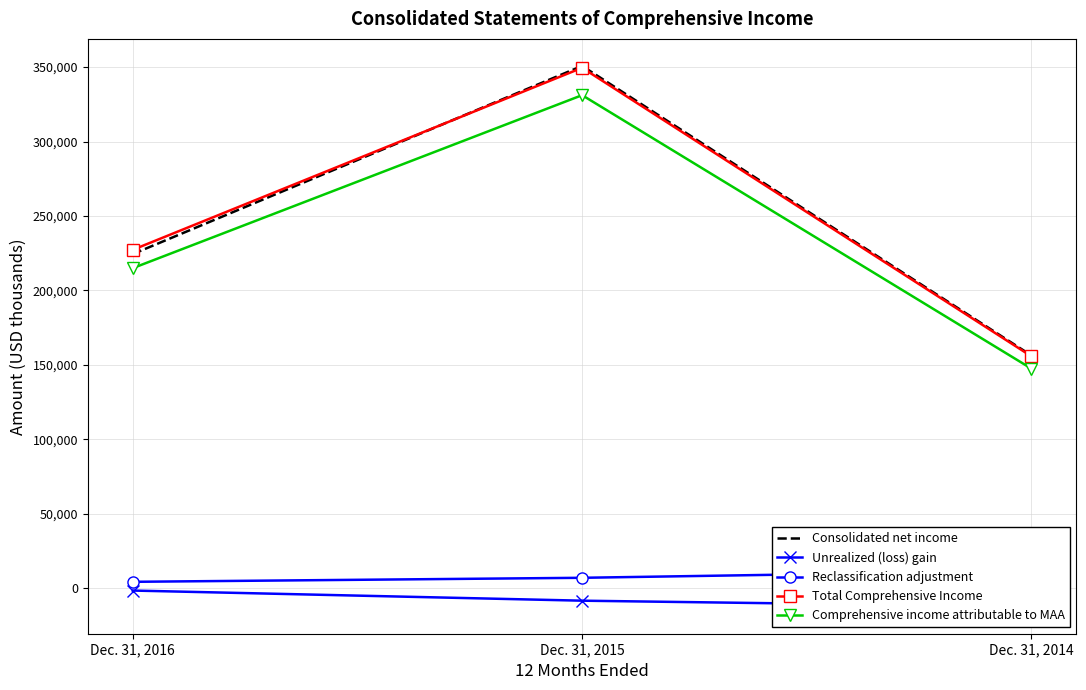

What is the total value across all series at Dec. 31, 2016?

669487